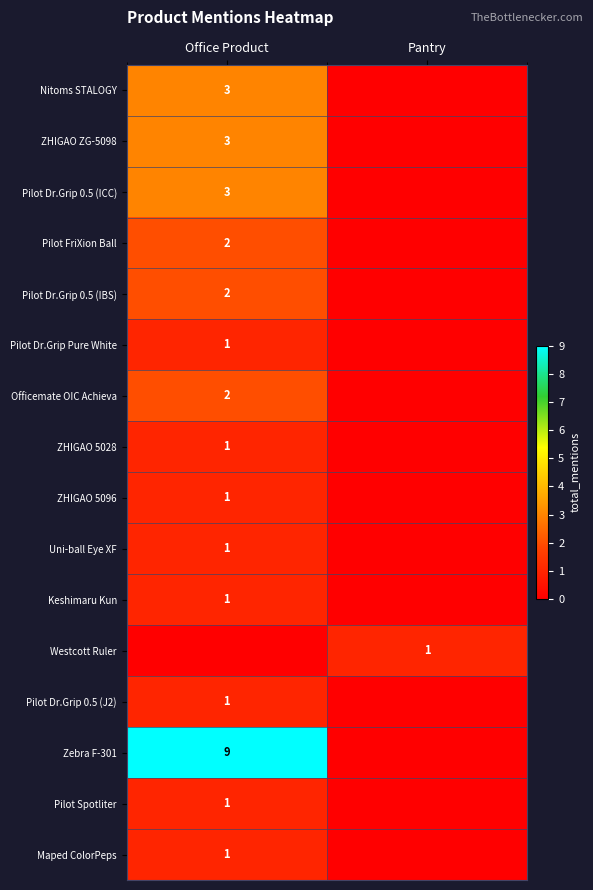

Is it true that Nitoms STALOGY equals 3 at Office Product?

True